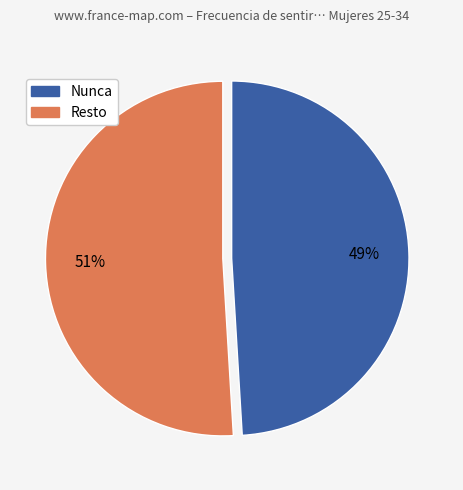

To the nearest percent, what is the average slice percentage?

50%